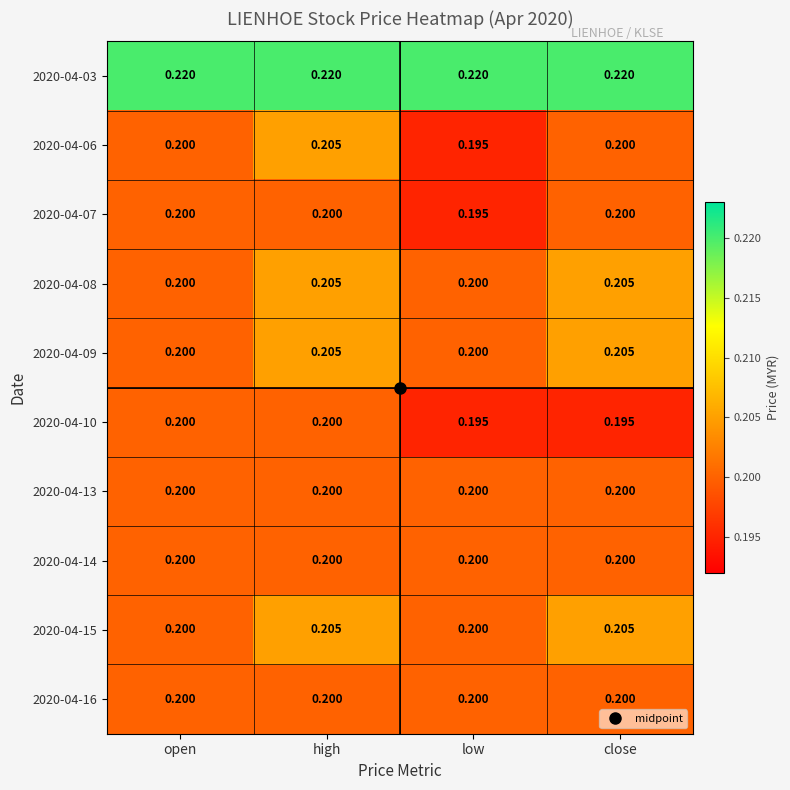

Is the value of 2020-04-15 at high greater than the value of 2020-04-07 at high?

Yes